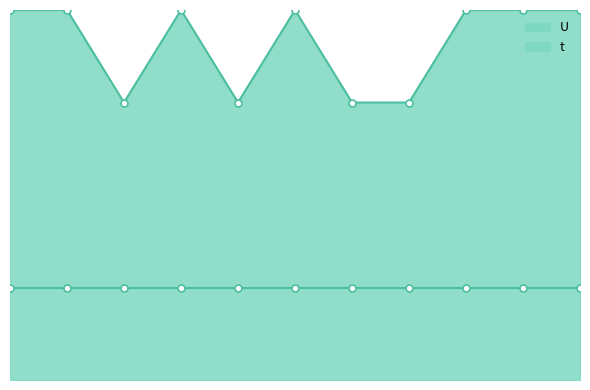

At which category does the data reach its first local peak?

4